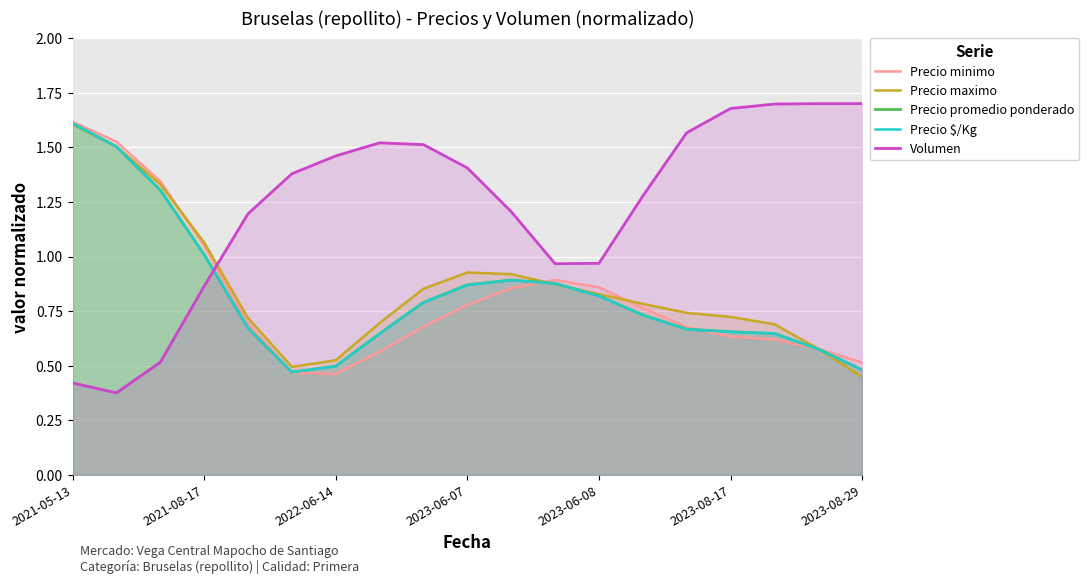

Which series changed the most between 7 and 17?

Volumen